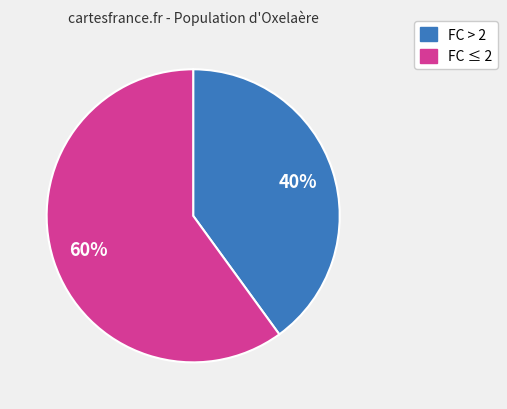

Does any single category account for the majority?

Yes